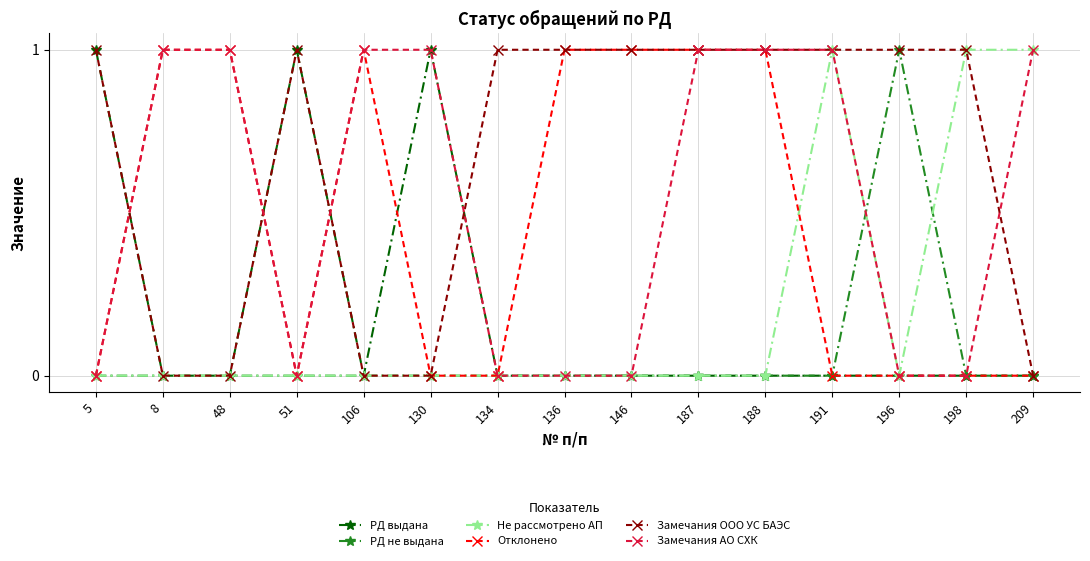

What is the total value across all series at 188?

3